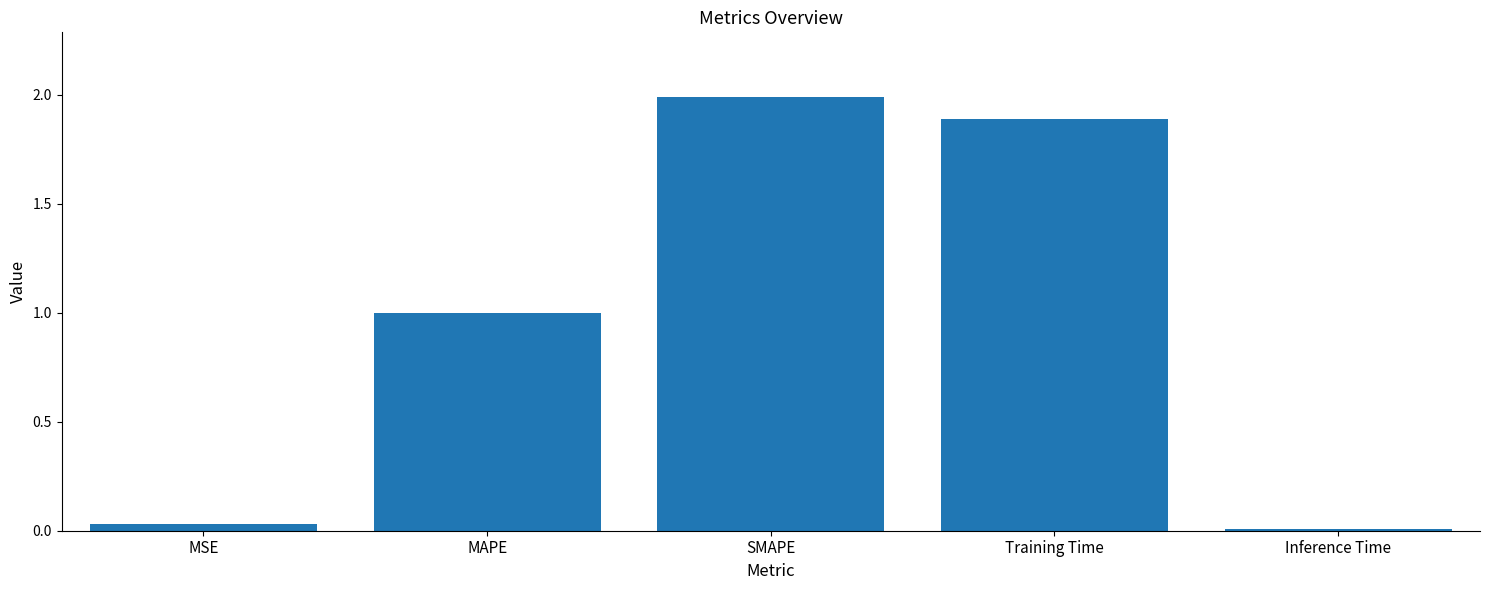

What is the sum of all values?

4.9